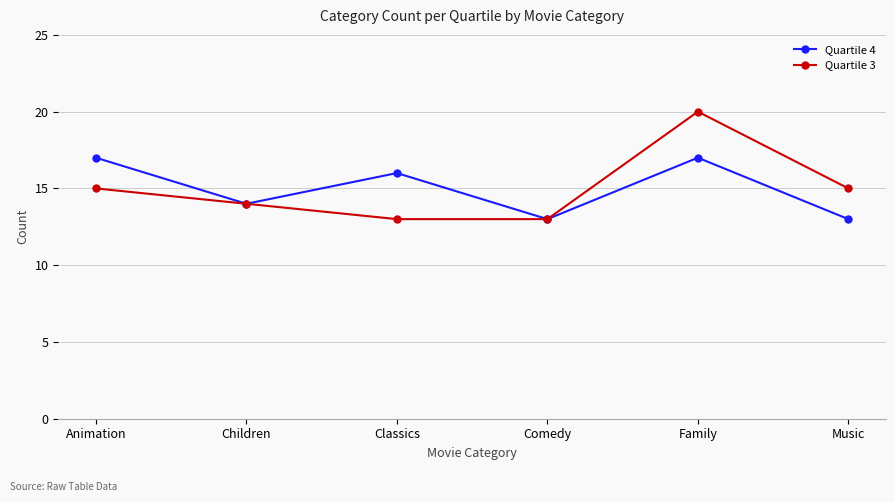

What is the difference between the second highest and second lowest values in the Quartile 4 series?

4